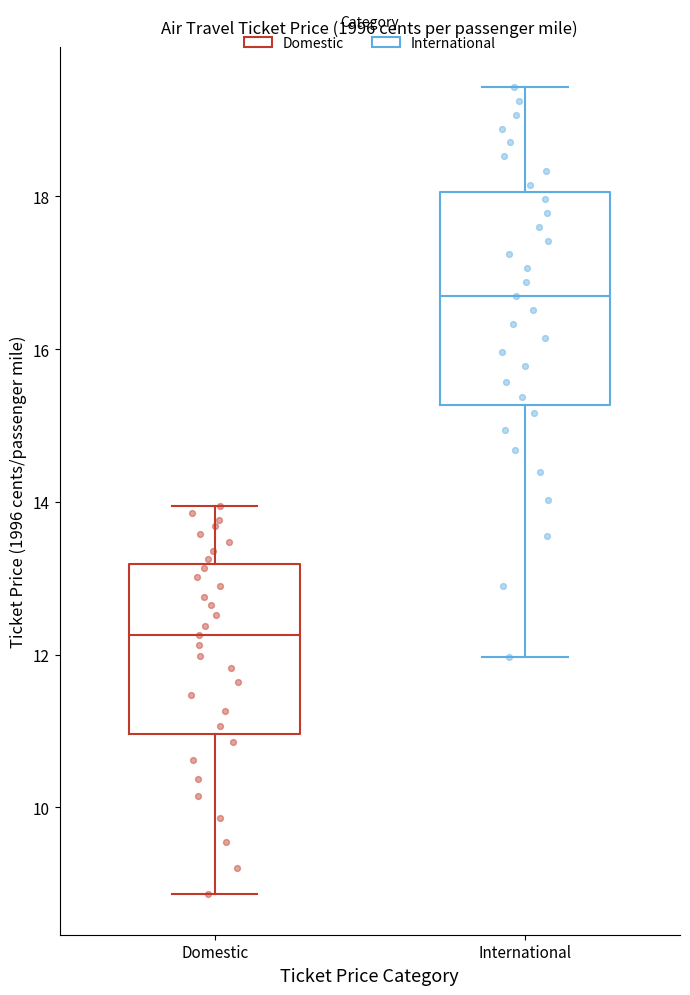

Where does the upper whisker of the box for International end on the y-axis? The values are not printed on the chart, so give them approximately, as read against the axis.

19.4